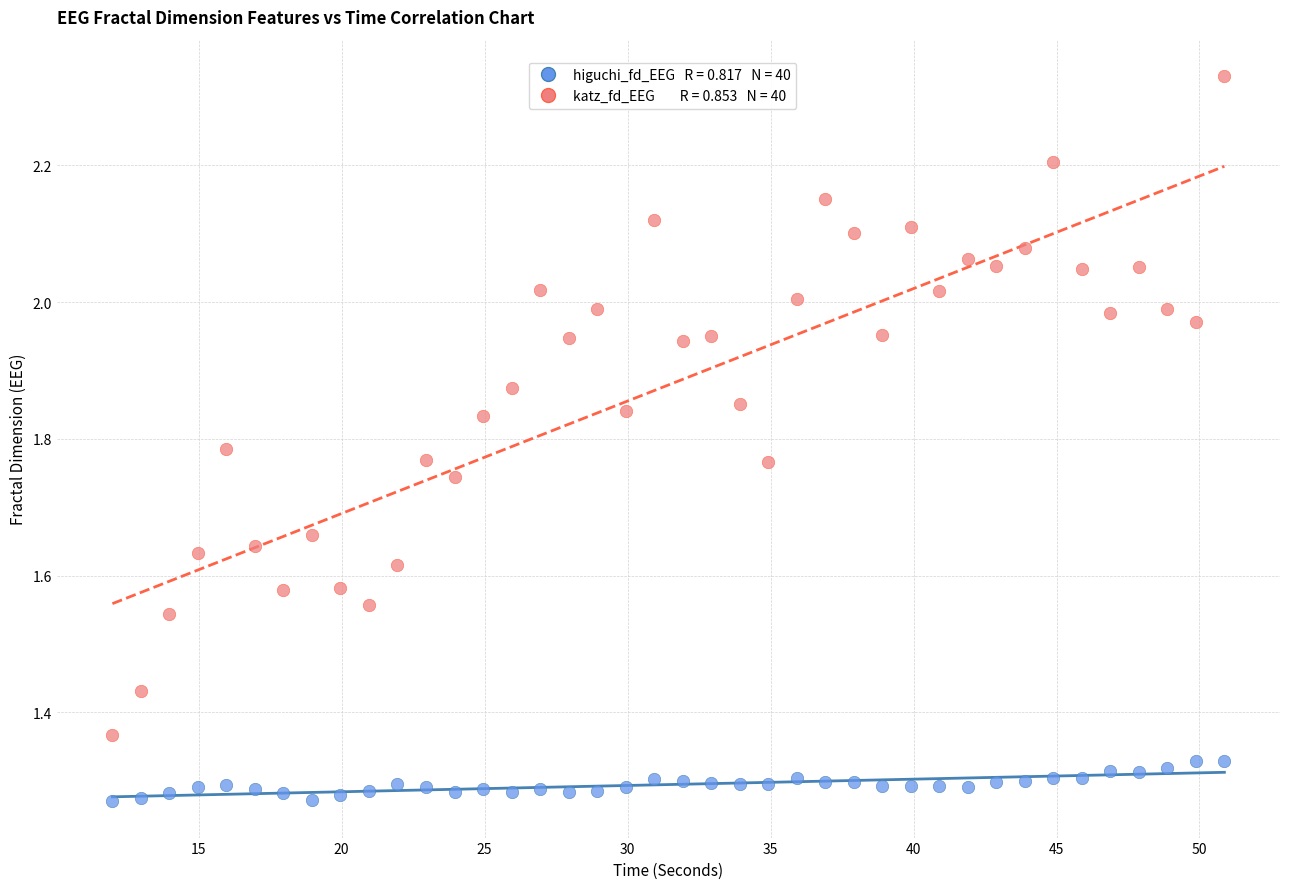

Across all data points, what is the range of Y values (max minus min)?

1.1